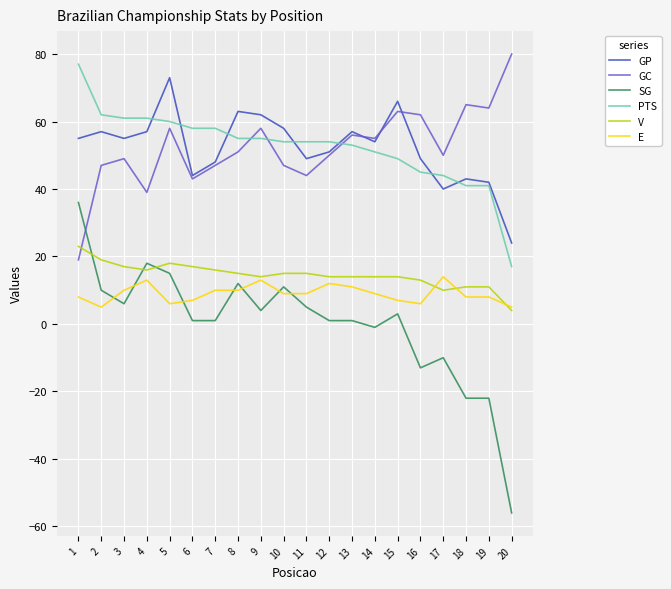

What is the smallest value displayed?

-56